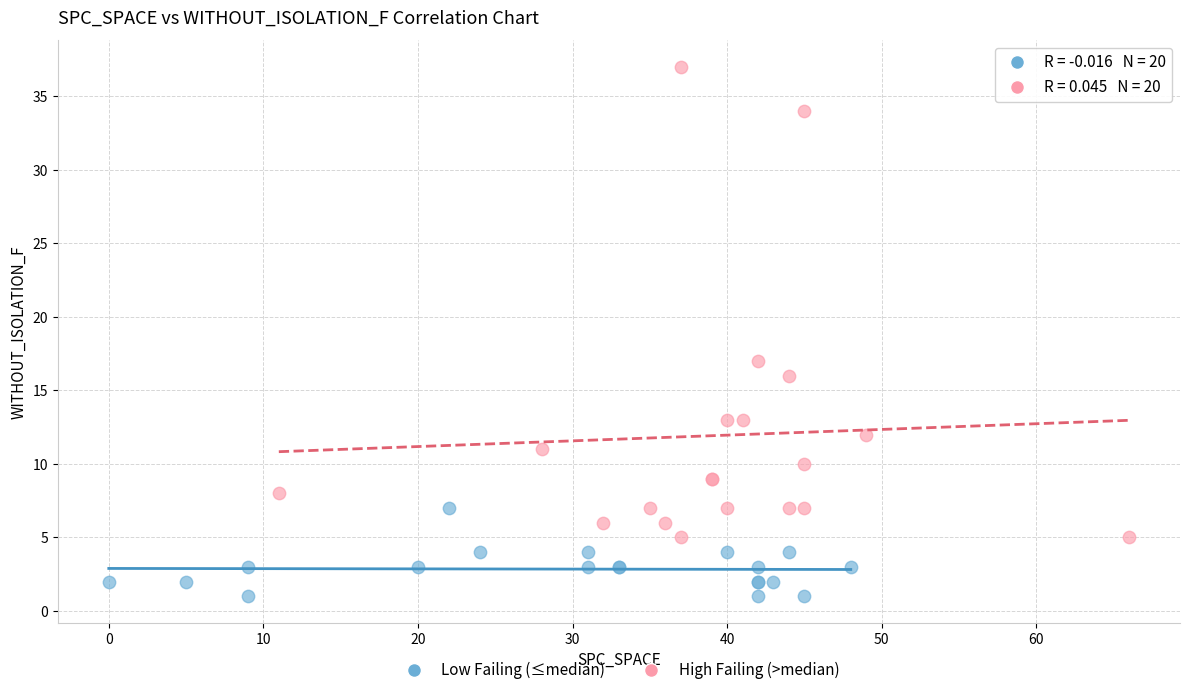

What are all the series names shown in the legend?

Low Failing (≤median), High Failing (>median)